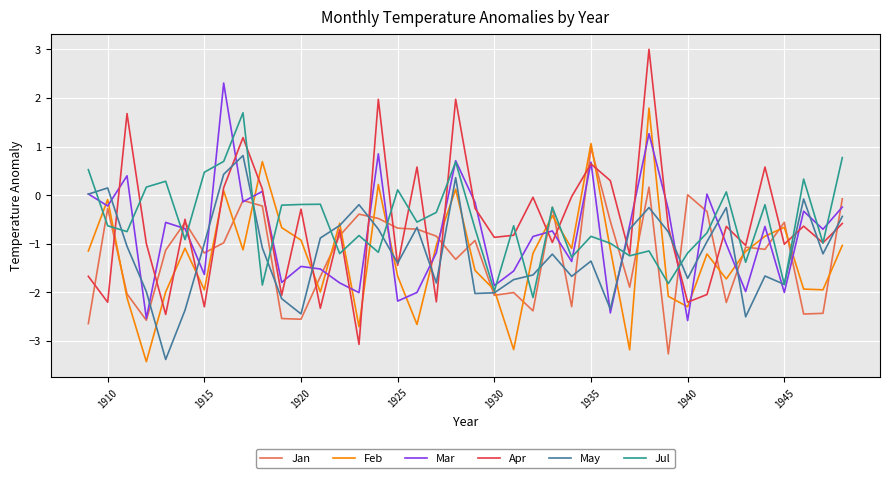

What is the smallest value displayed?

-3.4